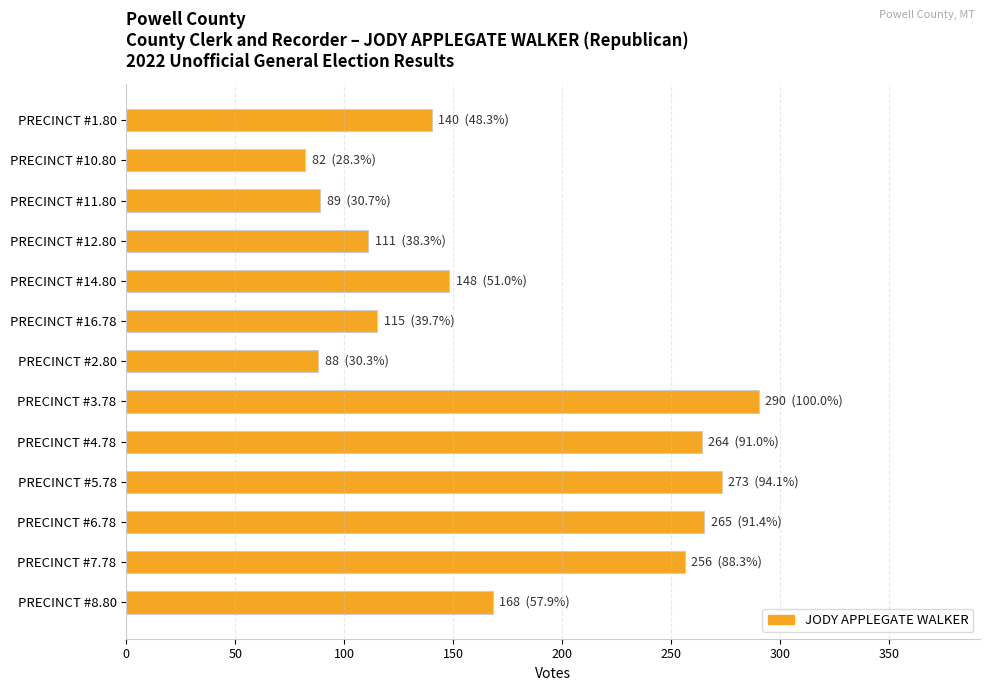

What is the minimum value shown in the chart?

82